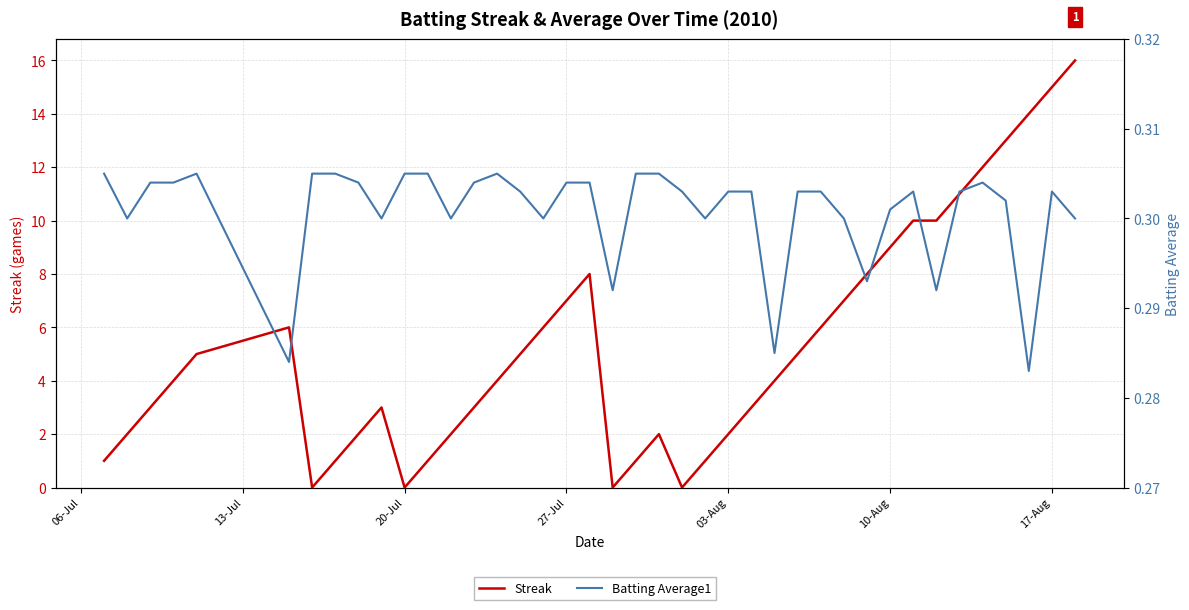

What is the average value of the Batting Average1 series?

0.3